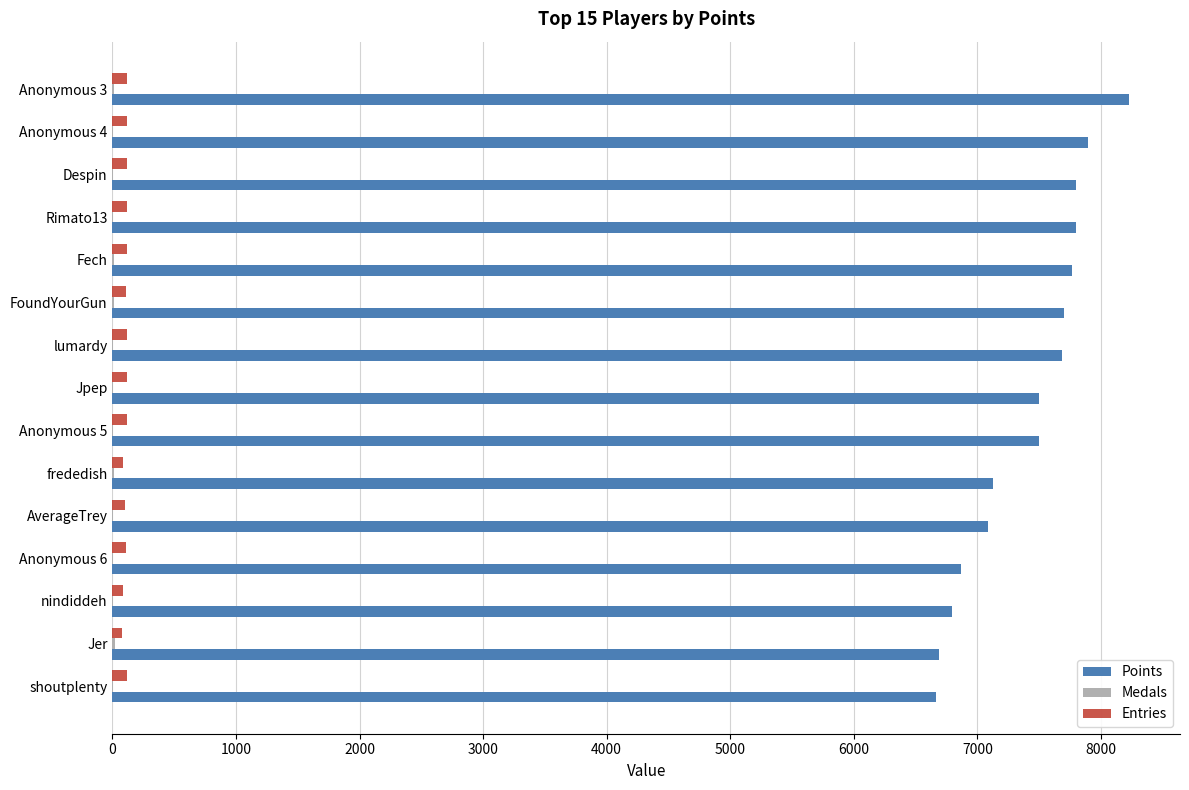

At which category does the chart reach its peak across all series?

Anonymous 3